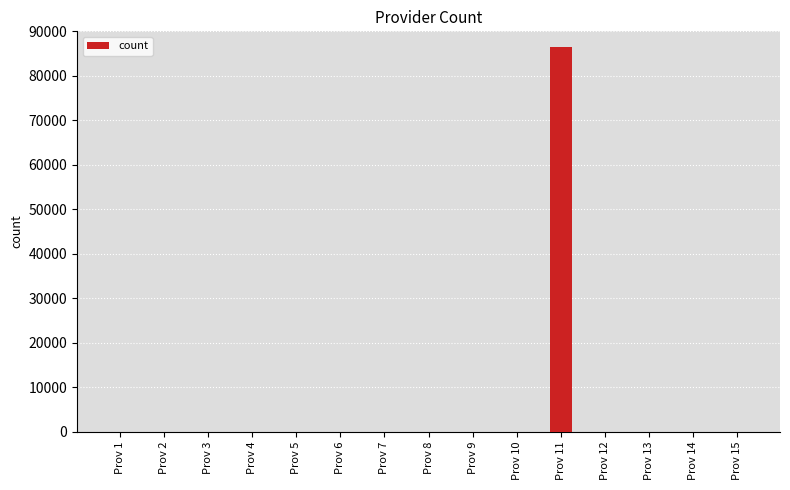

Is it true that the value at Prov 11 is 35604?

False